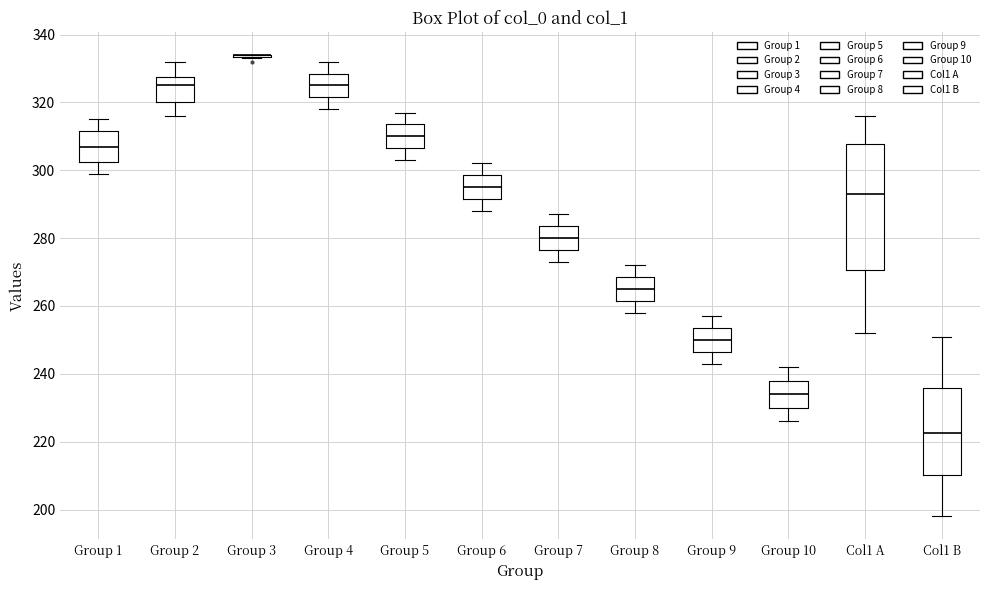

Reading left to right, read every box against the y-axis: the position of its median line, the range the box covers, and the ends of its whiskers. The values are not printed on the chart, so give them approximately, as read against the axis.

Group 1: median 308, box 302 to 312, whiskers 300 to 316
Group 2: median 326, box 320 to 328, whiskers 316 to 332
Group 3: box collapsed to a line at 334, whiskers 334 to 334
Group 4: median 326, box 322 to 328, whiskers 318 to 332
Group 5: median 310, box 306 to 314, whiskers 304 to 318
Group 6: median 296, box 292 to 298, whiskers 288 to 302
Group 7: median 280, box 276 to 284, whiskers 274 to 288
Group 8: median 266, box 262 to 268, whiskers 258 to 272
Group 9: median 250, box 246 to 254, whiskers 244 to 258
Group 10: median 234, box 230 to 238, whiskers 226 to 242
Col1 A: median 294, box 270 to 308, whiskers 252 to 316
Col1 B: median 222, box 210 to 236, whiskers 198 to 252